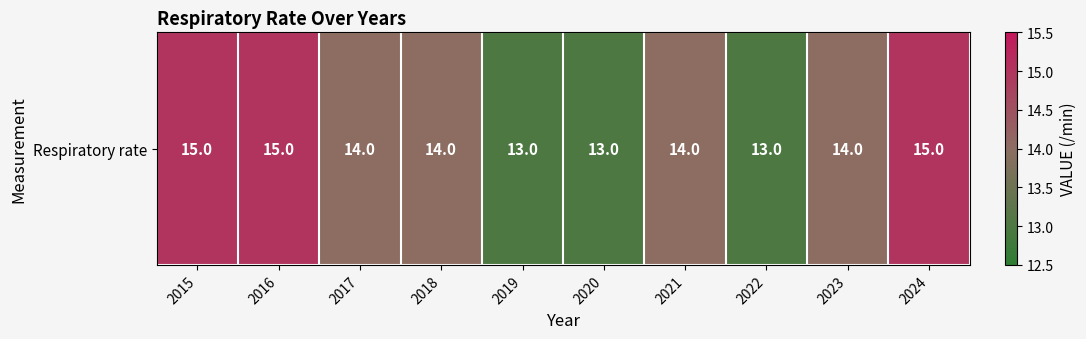

Which label corresponds to the smallest value in the chart?

2019